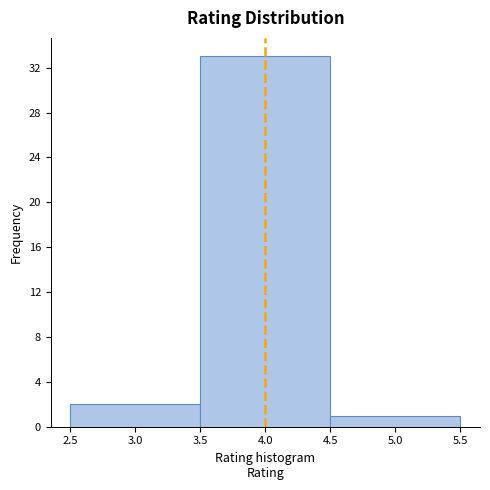

Which range on the x-axis has the tallest bar?

3.5 to 4.5